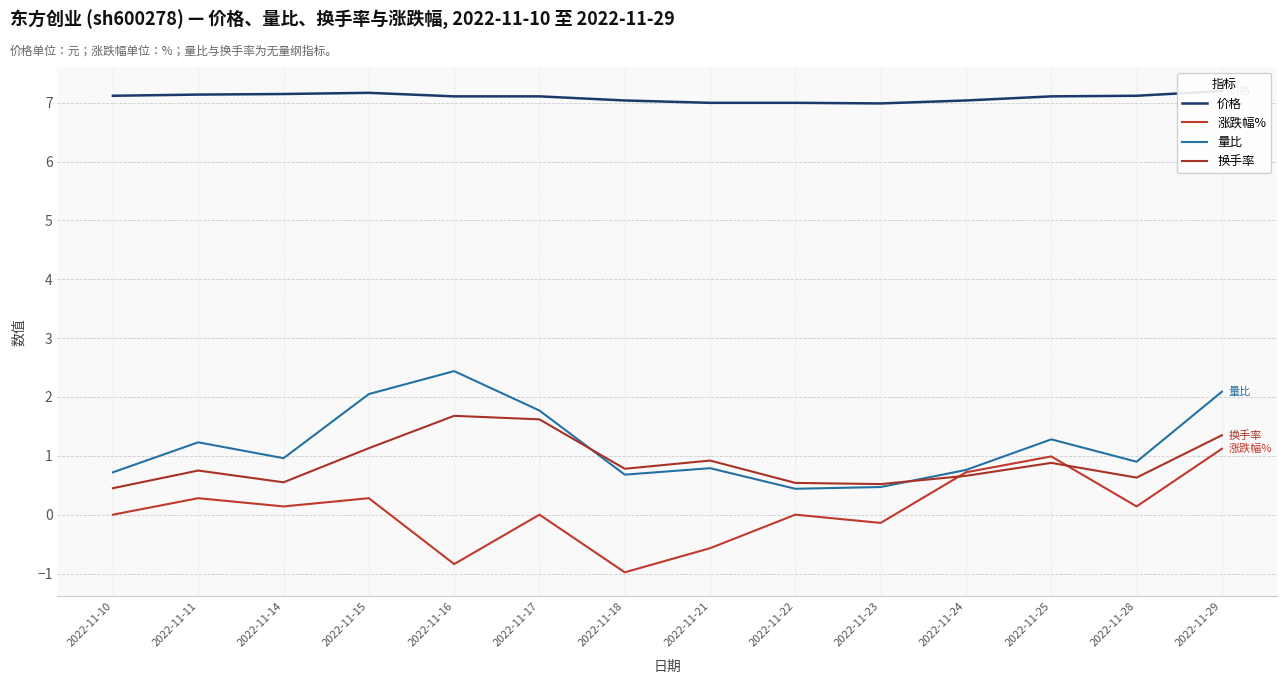

List the labels in order of 量比 value, smallest first.

2022-11-22, 2022-11-23, 2022-11-18, 2022-11-10, 2022-11-24, 2022-11-21, 2022-11-28, 2022-11-14, 2022-11-11, 2022-11-25, 2022-11-17, 2022-11-15, 2022-11-29, 2022-11-16